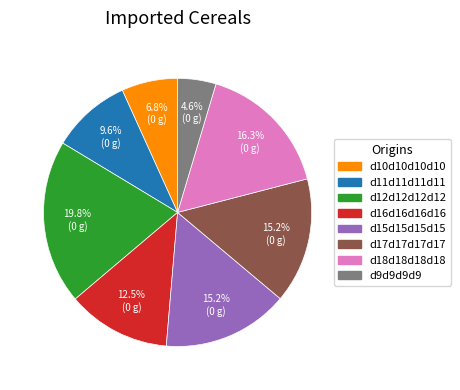

Count the number of slices in the pie.

8